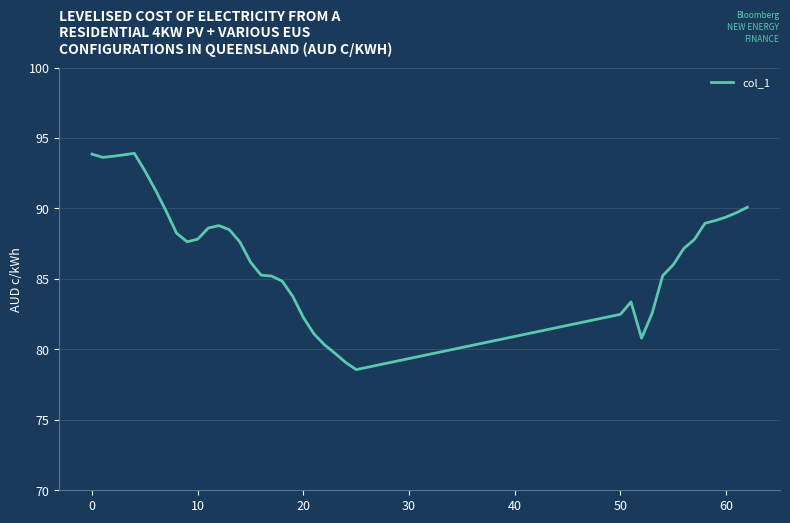

Count the number of categories in the chart.

39